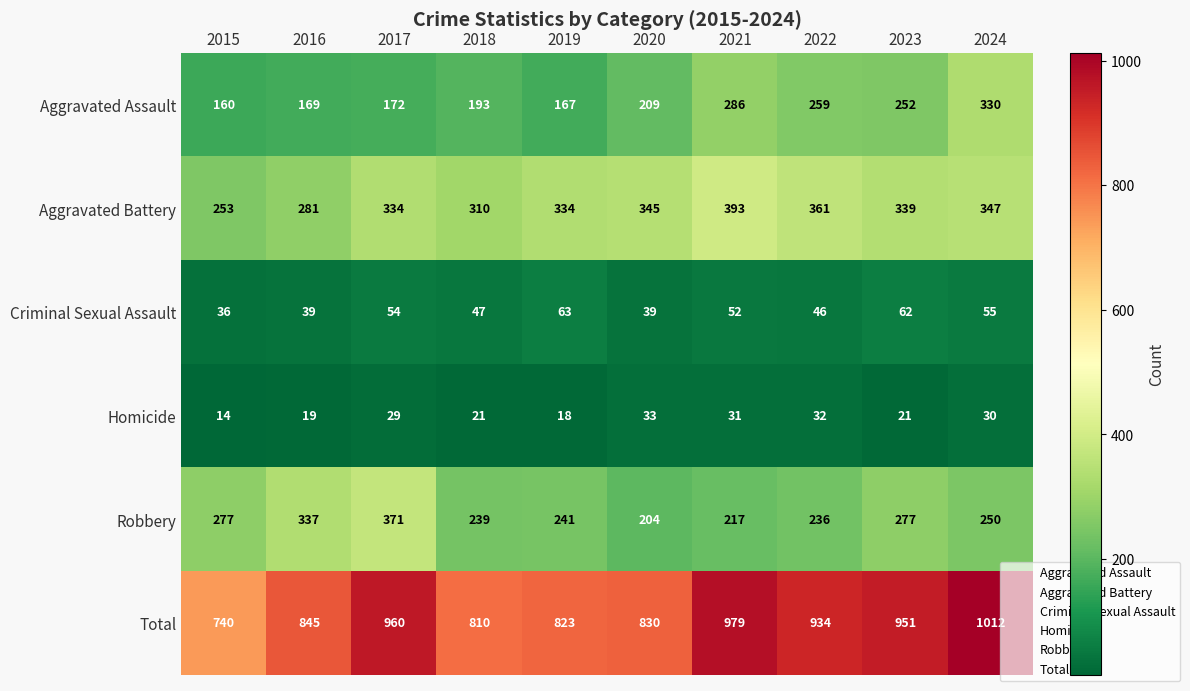

At 2024, list the series in order from smallest to largest.

Homicide, Criminal Sexual Assault, Robbery, Aggravated Assault, Aggravated Battery, Total